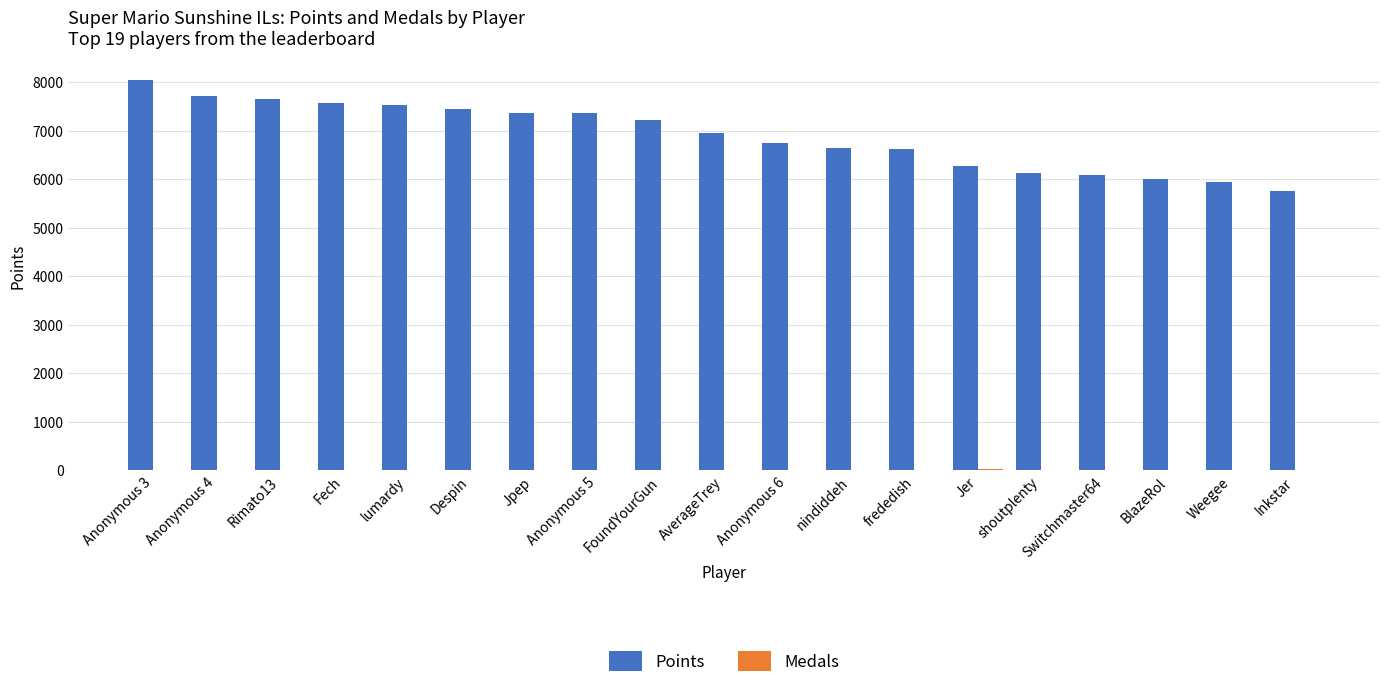

Which series has the widest spread of values?

Points